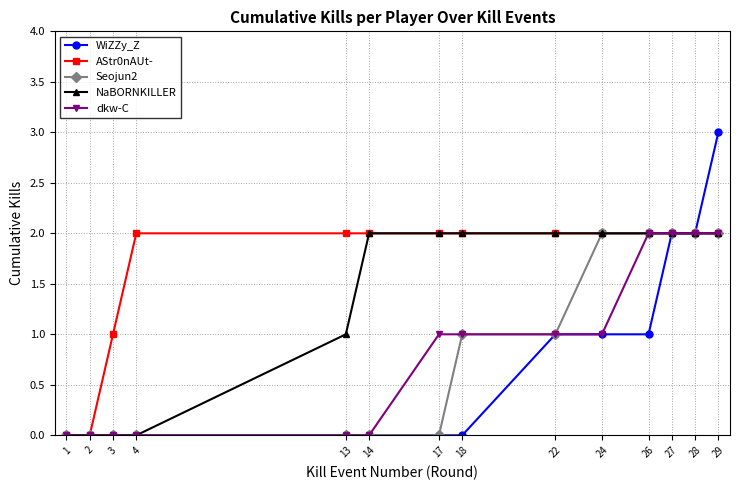

The value of AStr0nAUt- at 22 is 2. True or false?

True